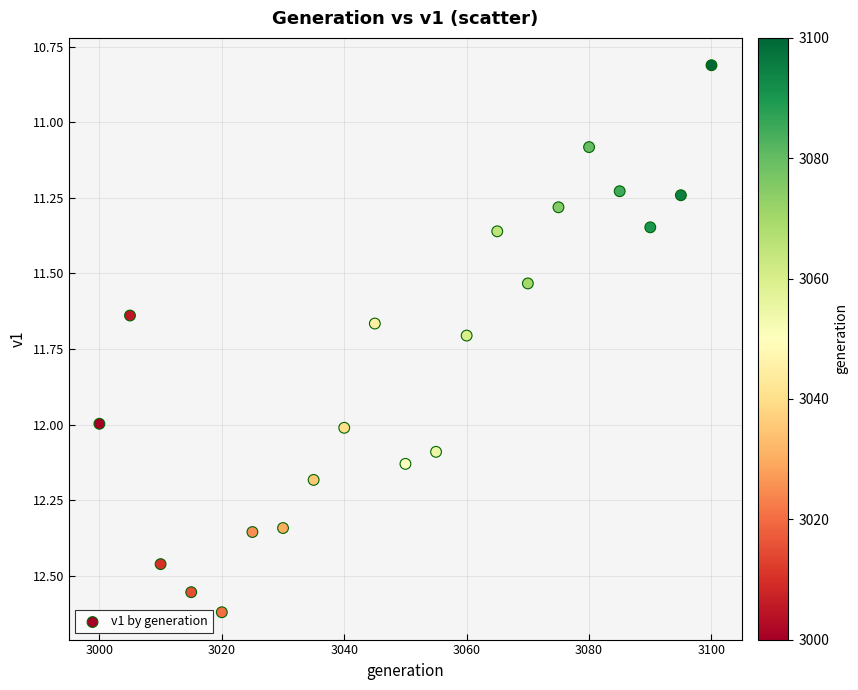

What Y value in the scatter plot is closest to 11?

11.1